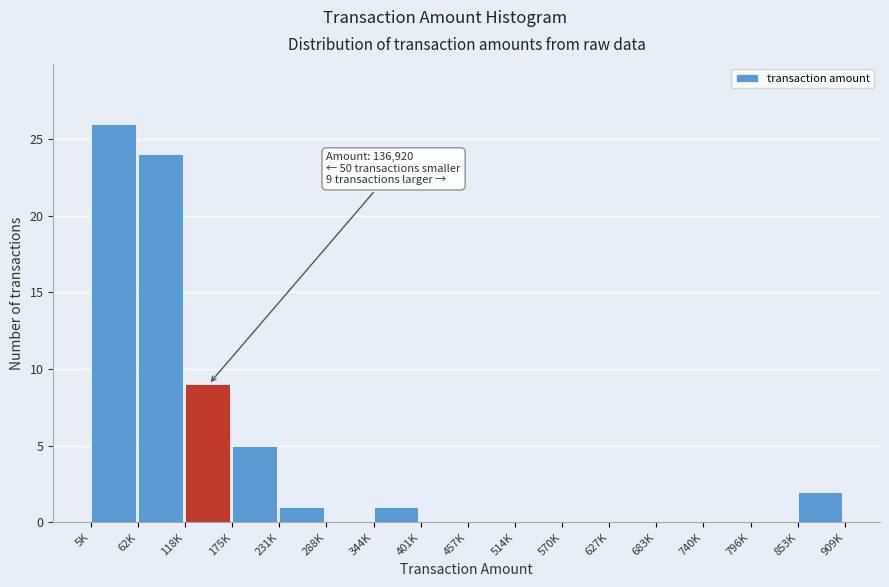

Reading right to left, list all the values displayed in this chart.

853K=2	796K=0	740K=0	683K=0	627K=0	570K=0	514K=0	457K=0	401K=0	344K=1	288K=0	231K=1	175K=5	118K=9	62K=24	5K=26